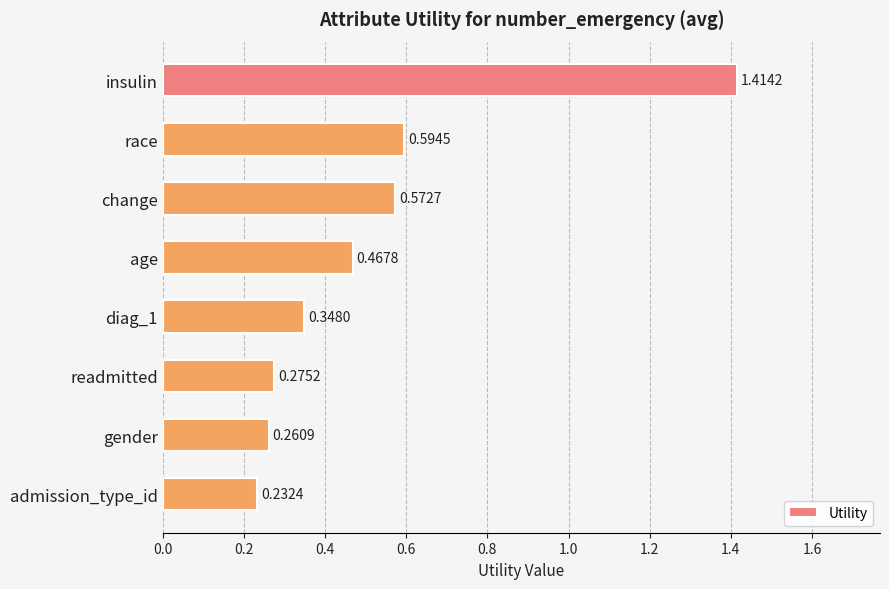

What is the difference between the maximum and minimum values?

1.2